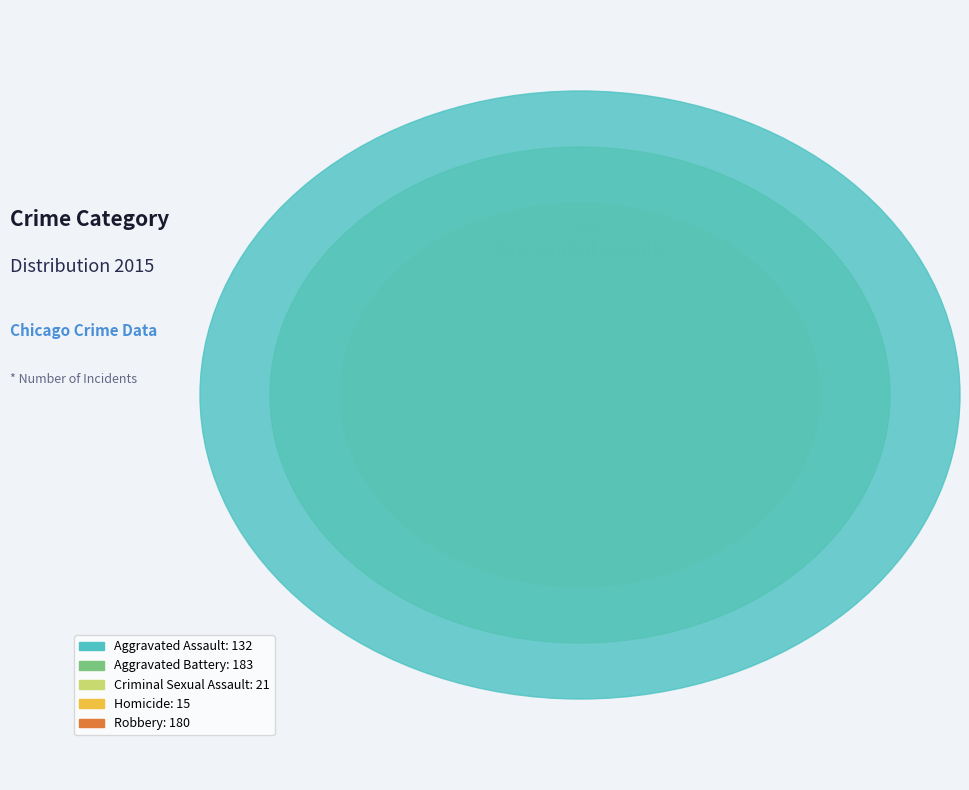

Rank the categories by value from lowest to highest.

Homicide, Criminal Sexual Assault, Aggravated Assault, Robbery, Aggravated Battery